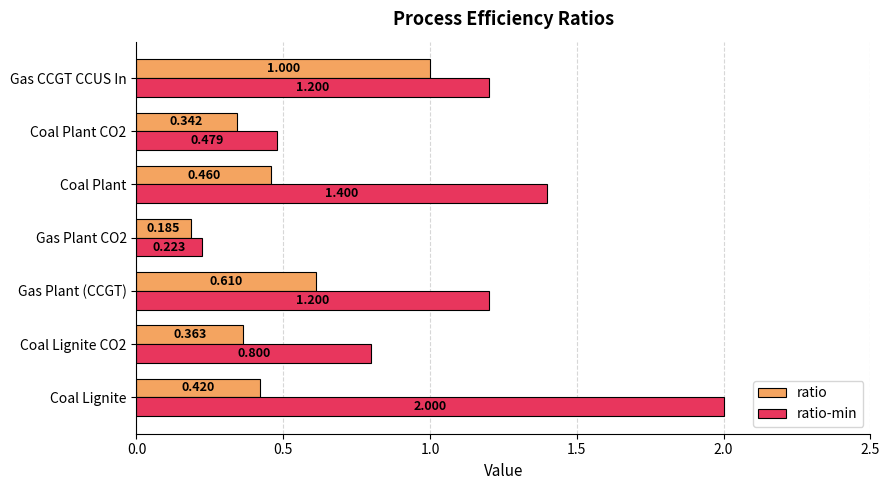

At Gas CCGT CCUS In, list the series in order from largest to smallest.

ratio-min, ratio